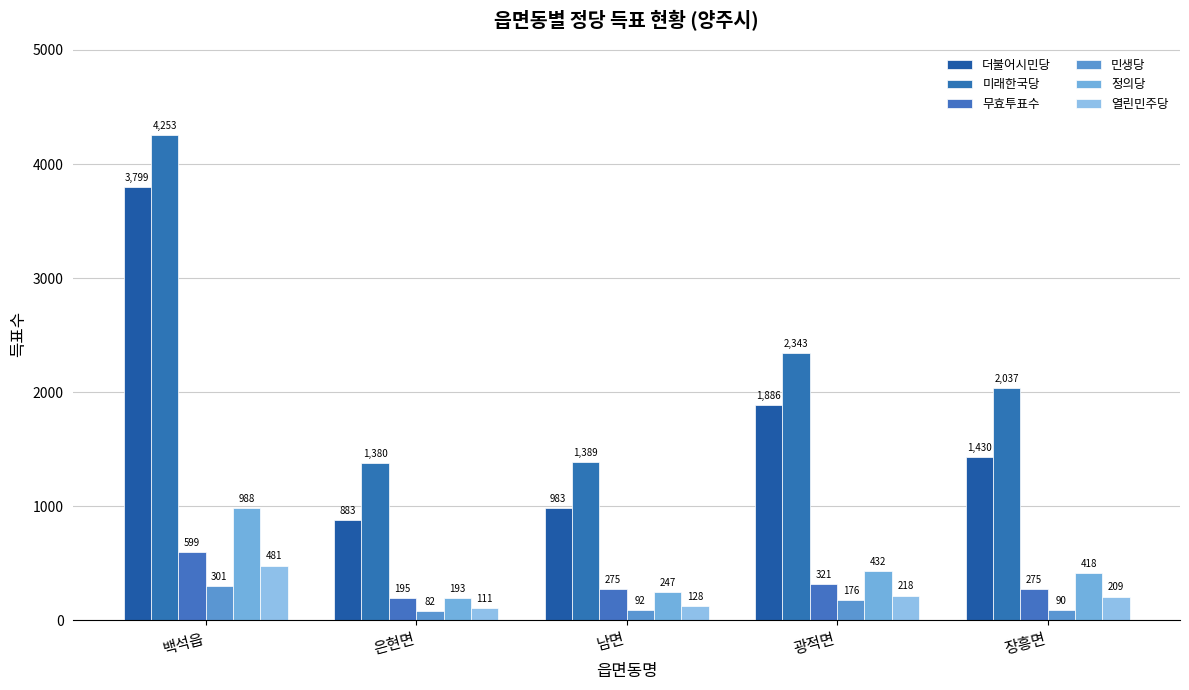

What is the difference between the second highest and second lowest values in the 열린민주당 series?

90